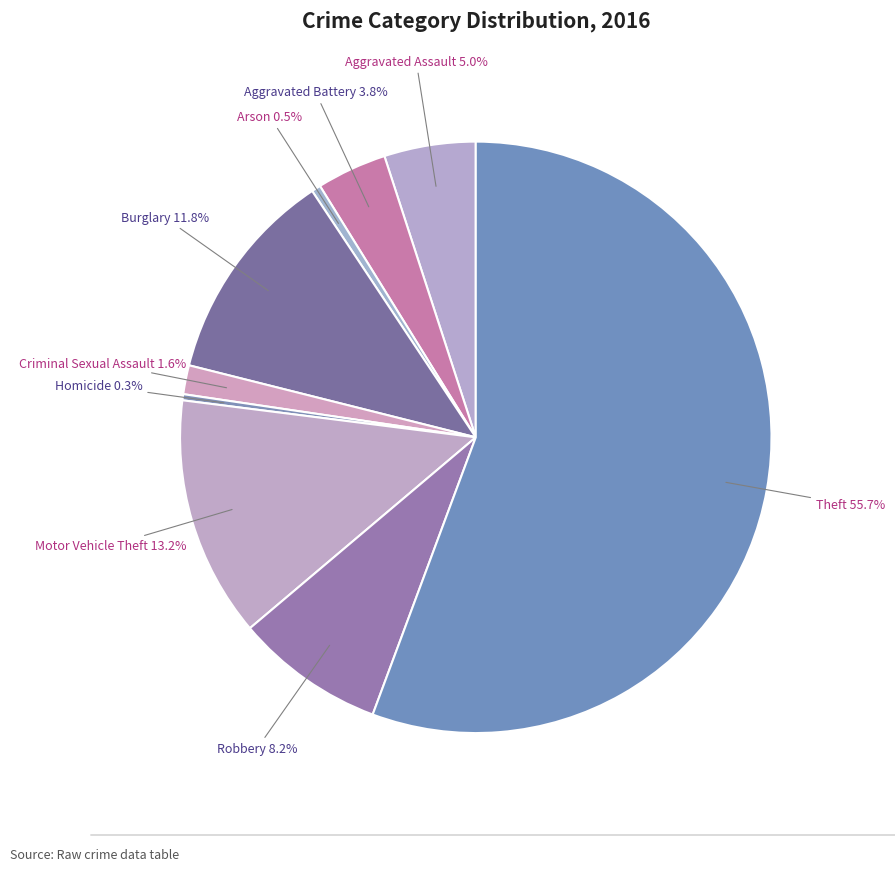

Count the number of slices in the pie.

9